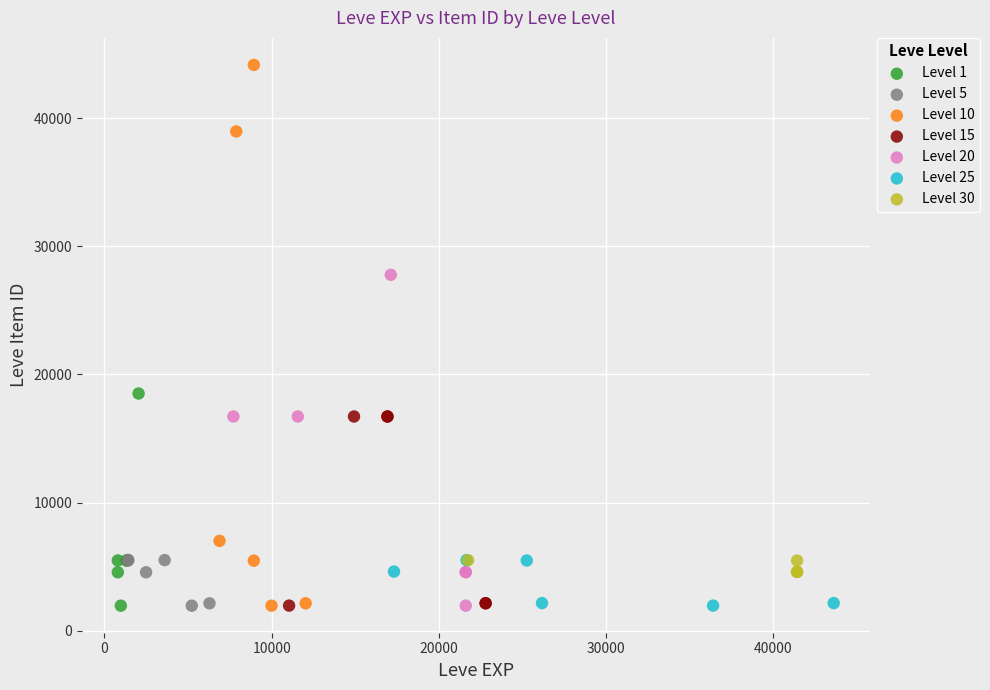

Which series has the largest Y range (max minus min)?

Level 10